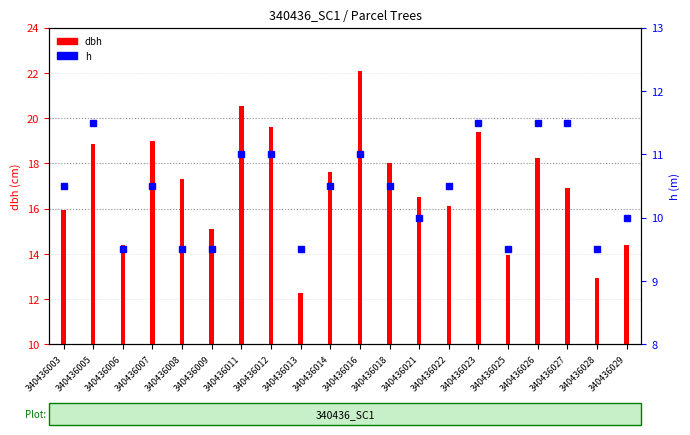

Reading left to right, list all the values displayed in this chart.

10.5	11.5	9.5	10.5	9.5	9.5	11.0	11.0	9.5	10.5	11.0	10.5	10.0	10.5	11.5	9.5	11.5	11.5	9.5	10.0